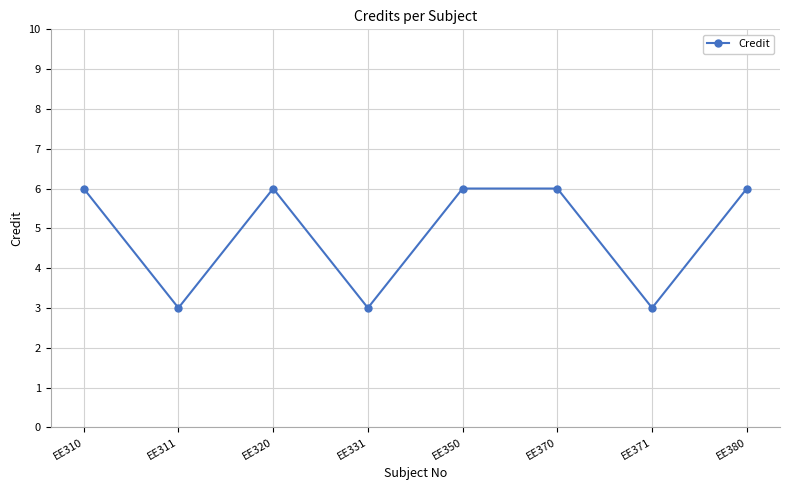

Reading right to left, extract all data points from this chart.

EE380=6	EE371=3	EE370=6	EE350=6	EE331=3	EE320=6	EE311=3	EE310=6